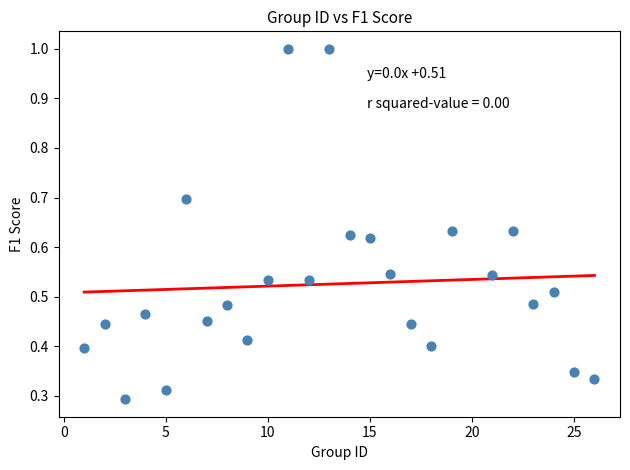

What is the range of Y values (max minus min)?

0.7